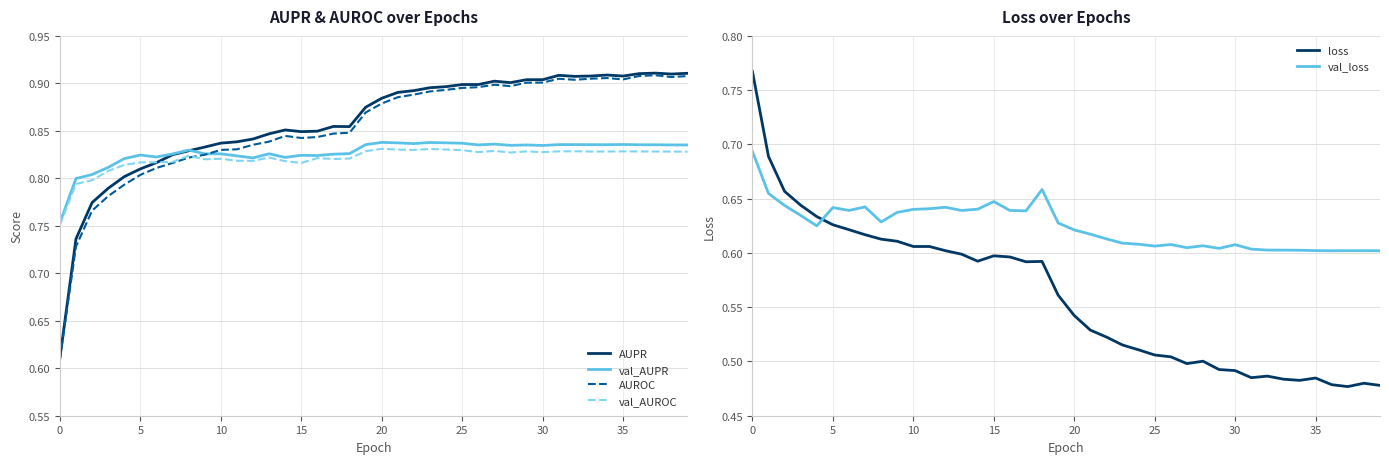

What is the label of the 23rd point from the right?

17